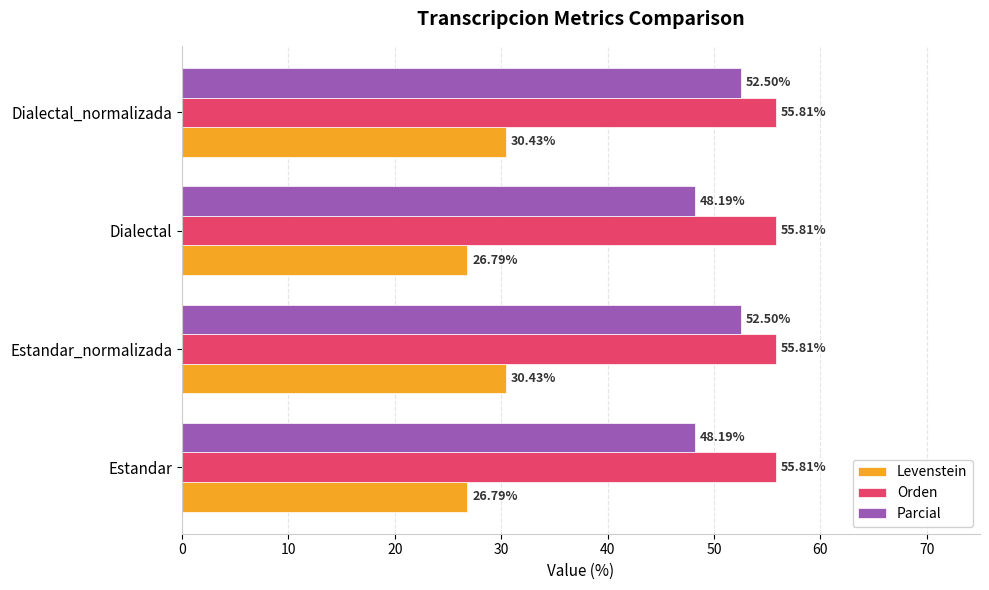

What are all the series names shown in the legend?

Levenstein, Orden, Parcial